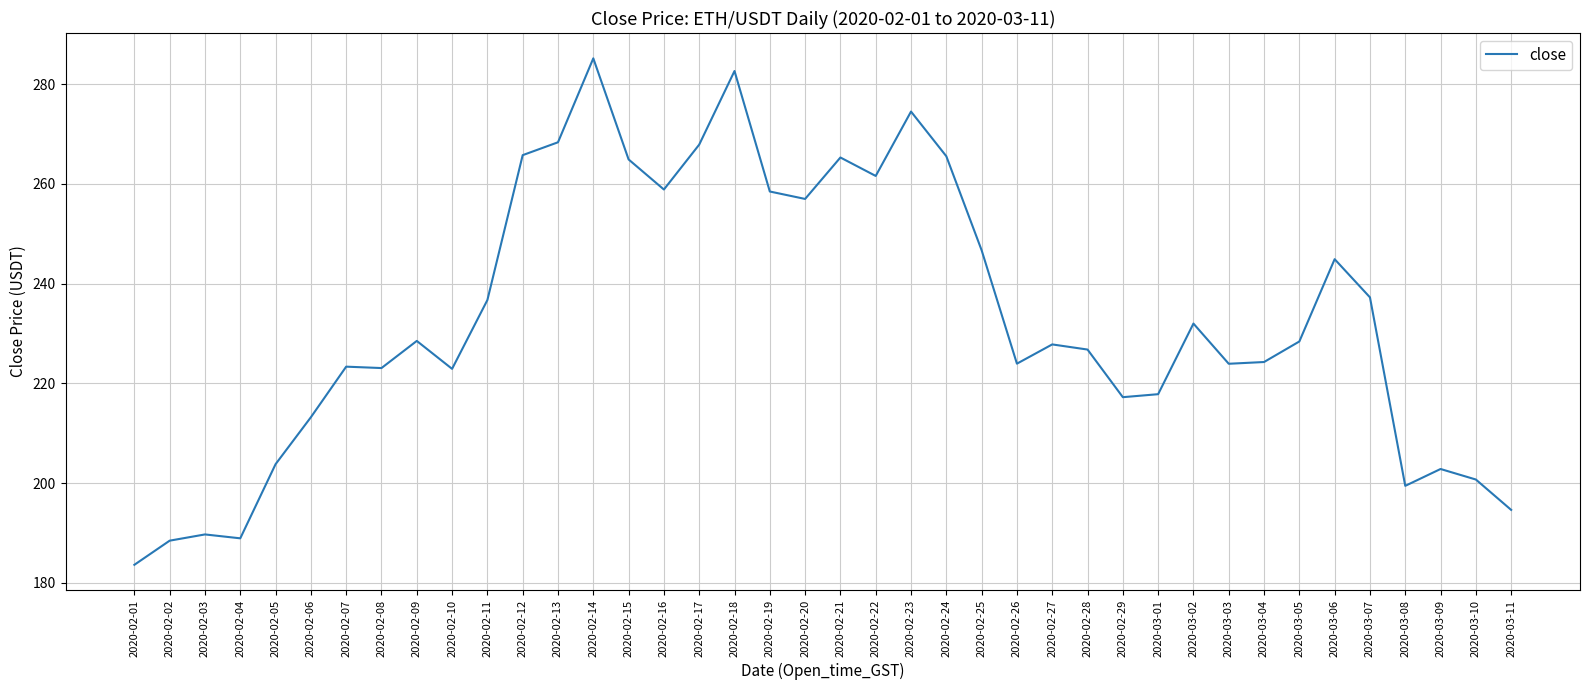

What is the smallest value displayed?

183.6